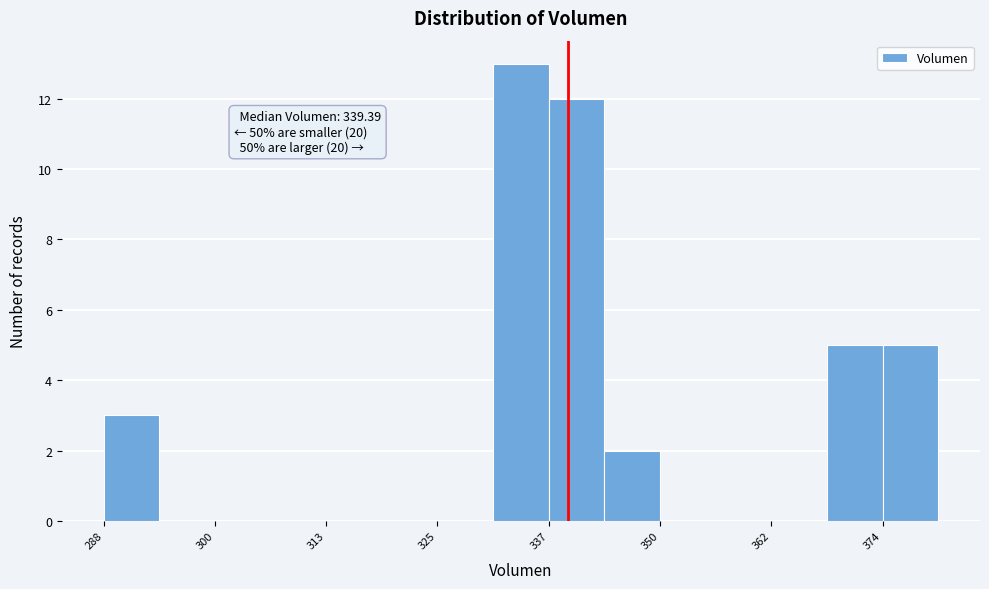

Around what value on the x-axis is the tallest bar? Give the approximate position of its centre, as read against the axis.

334